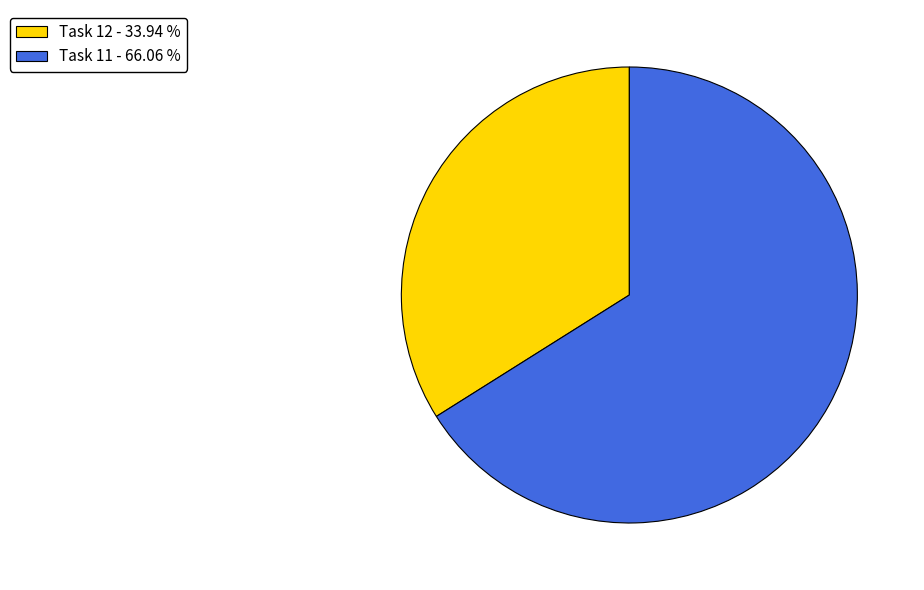

Combined, do Task 11 - 66.06 % and Task 12 - 33.94 % account for over 50%?

Yes